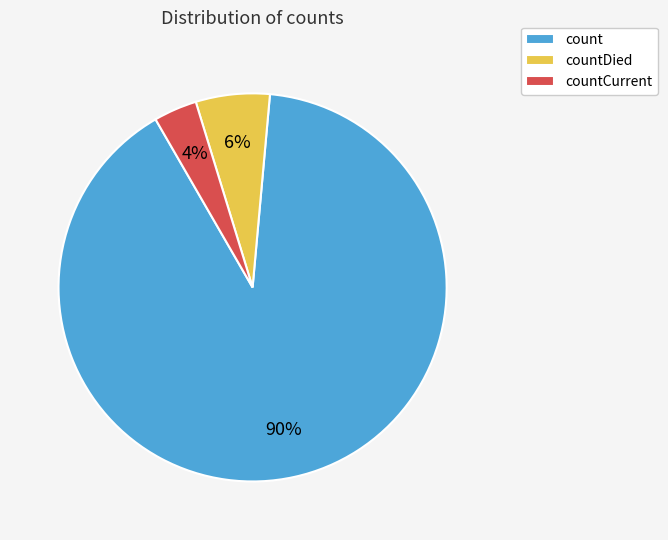

Which has a higher value, count or countDied?

count